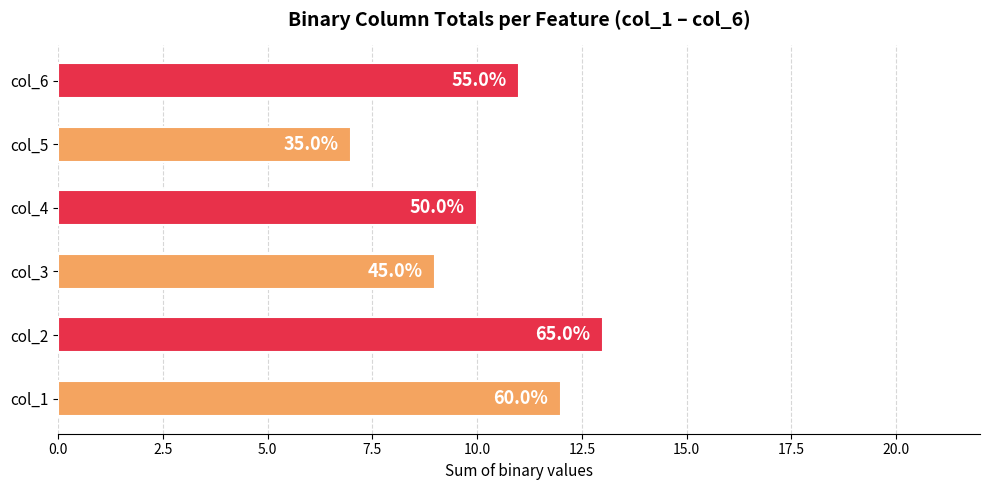

What are all the series names shown in the legend?

col_1, col_2, col_3, col_4, col_5, col_6